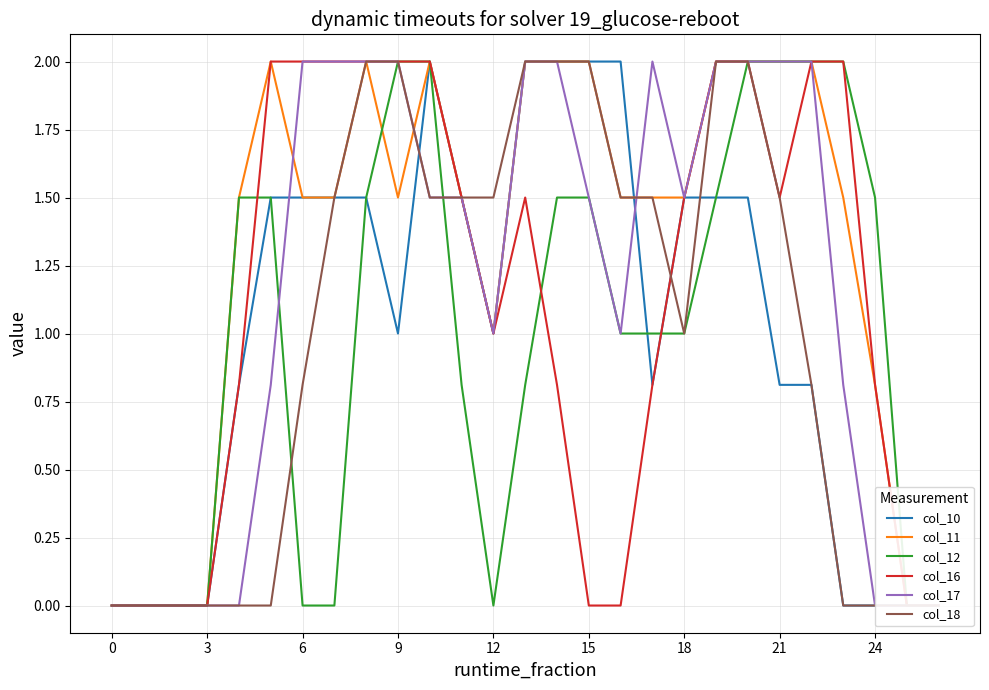

Which series has the widest spread of values?

col_10